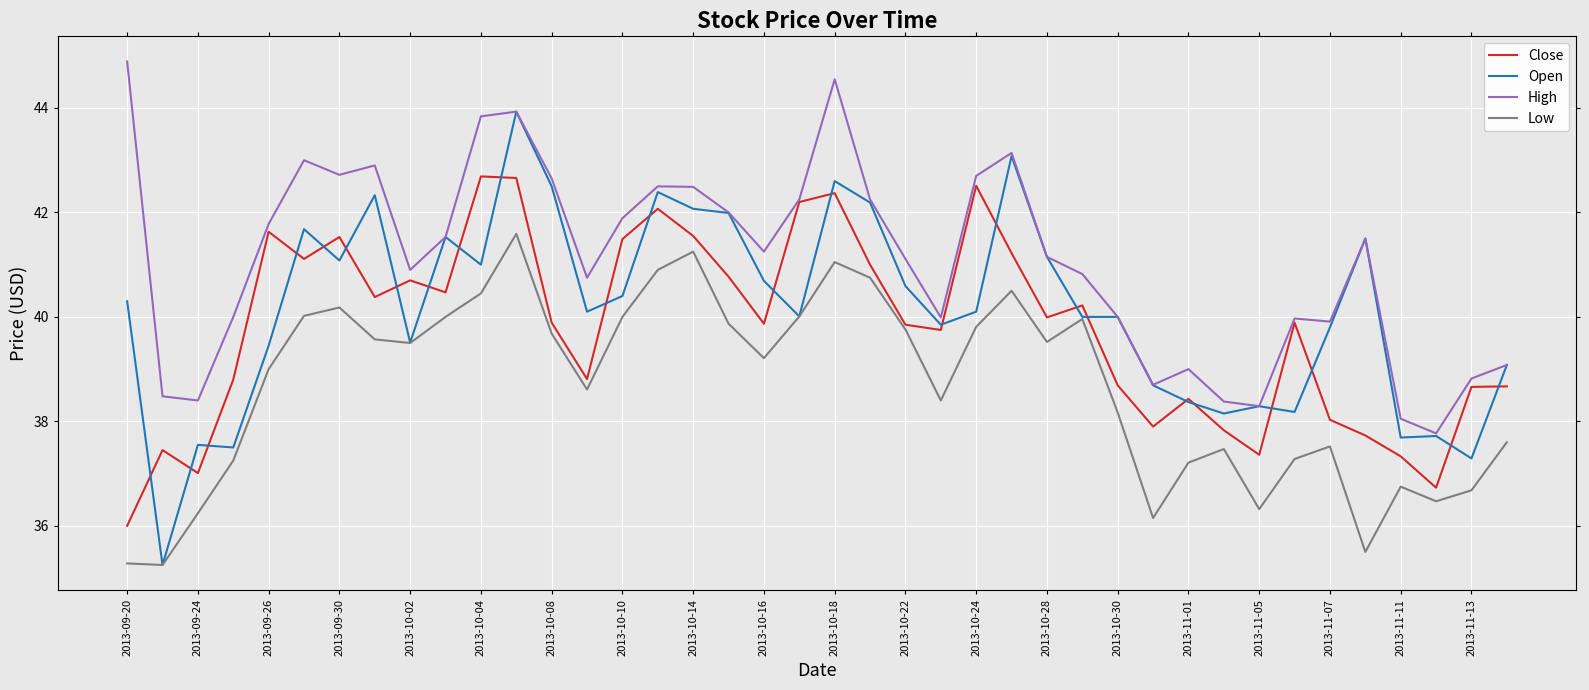

What is the difference between the second highest and second lowest values in the High series?

6.5